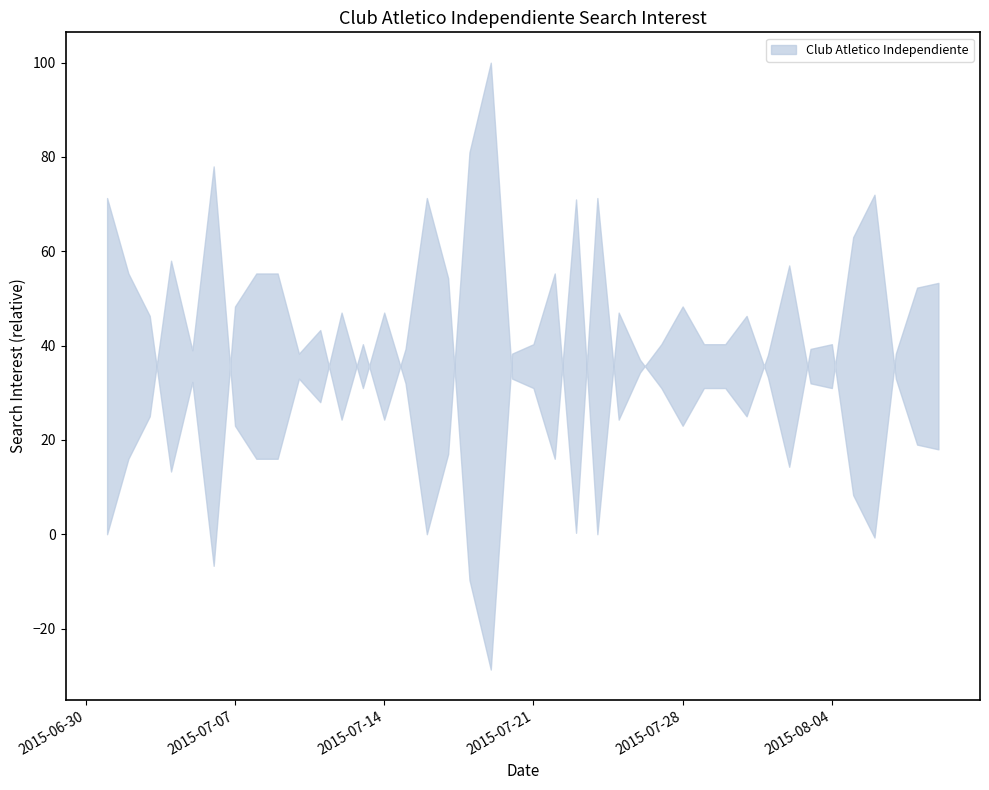

Reading left to right, transcribe all the data shown in this chart.

0	16	25	58	39	78	23	16	16	33	28	47	31	47	32	0	17	81	100	33	31	16	71	0	47	37	31	23	31	31	25	38	57	32	31	63	72	33	19	18